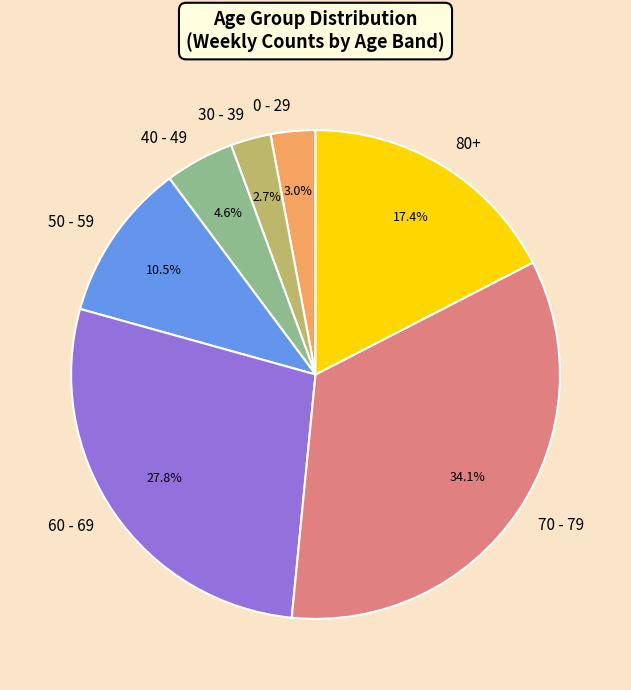

Between 80+ and 50 - 59, which is larger?

80+